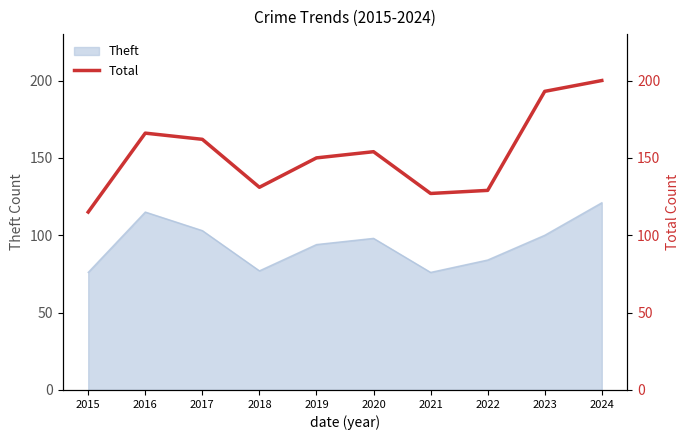

Where is the data nearest to the value 157?

2020